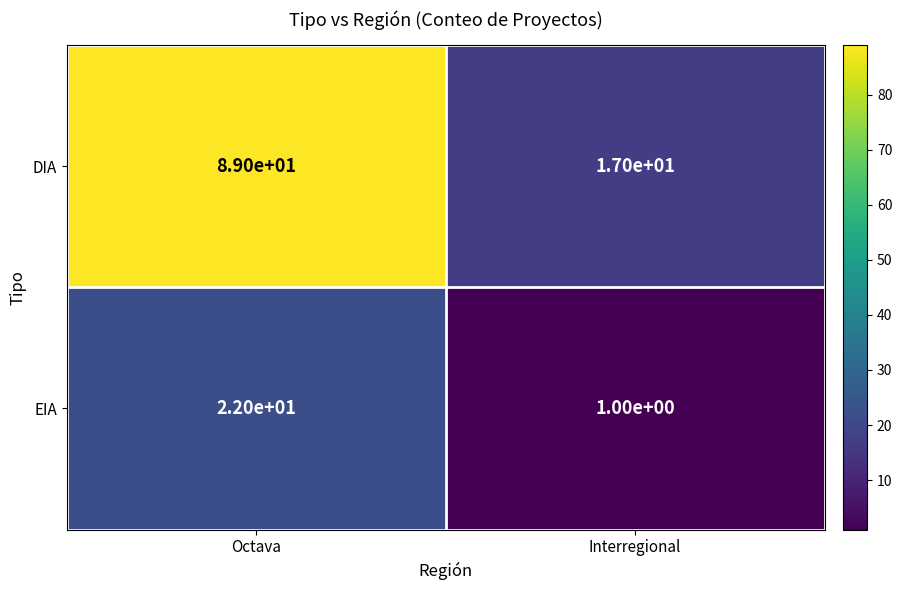

Rank the series at Octava from highest to lowest value.

DIA, EIA